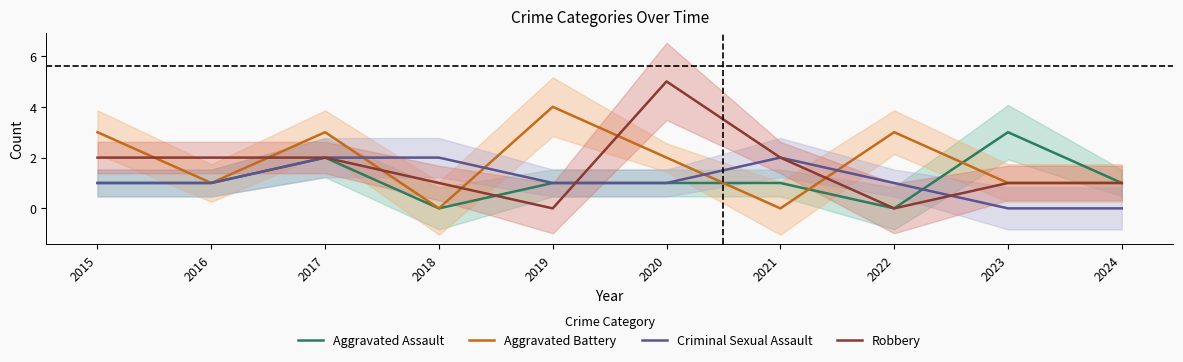

What is the spread (max minus min) of values at 2023?

3